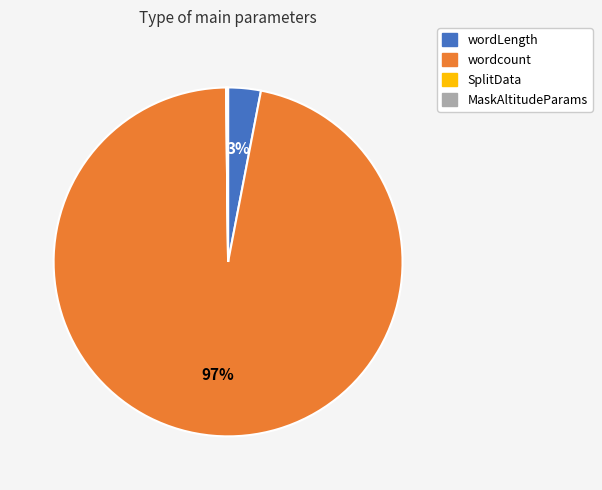

Which slice is the largest?

wordcount